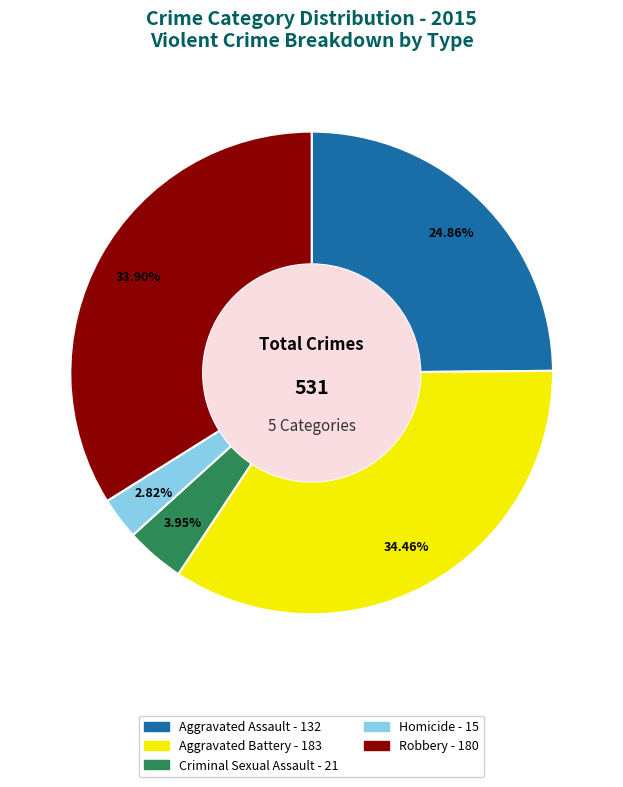

To the nearest percent, what is the difference between the Aggravated Battery and Criminal Sexual Assault slice percentages?

31%